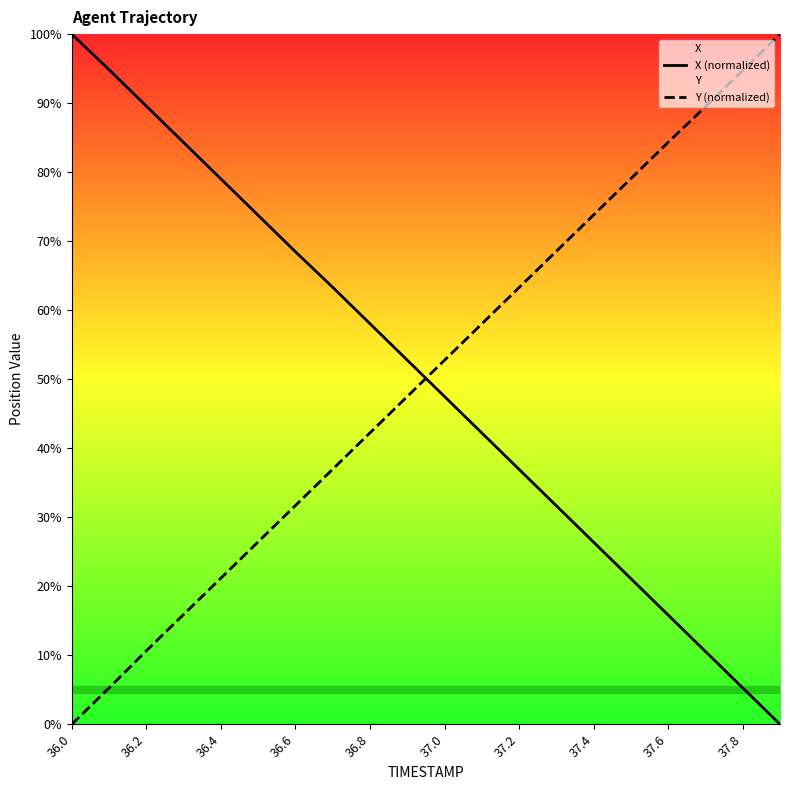

Reading left to right, extract all data points from this chart.

X (normalized): 100.0	94.9	89.6	84.3	79.0	73.7	68.5	63.3	58.0	52.8	47.5	42.2	36.9	31.7	26.4	21.1	15.8	10.6	5.3	0.0
Y (normalized): 0.0	5.3	10.6	15.9	21.2	26.4	31.7	37.0	42.2	47.5	52.8	58.0	63.3	68.5	73.8	79.1	84.3	89.5	94.7	100.0